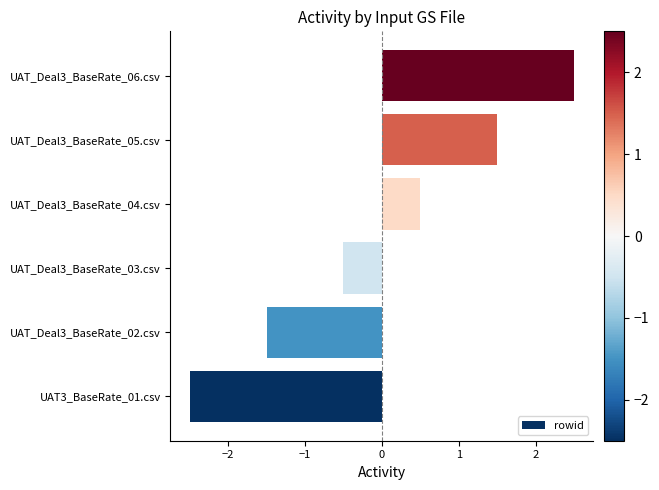

Reading top to bottom, extract all data points from this chart.

2.5	1.5	0.5	-0.5	-1.5	-2.5